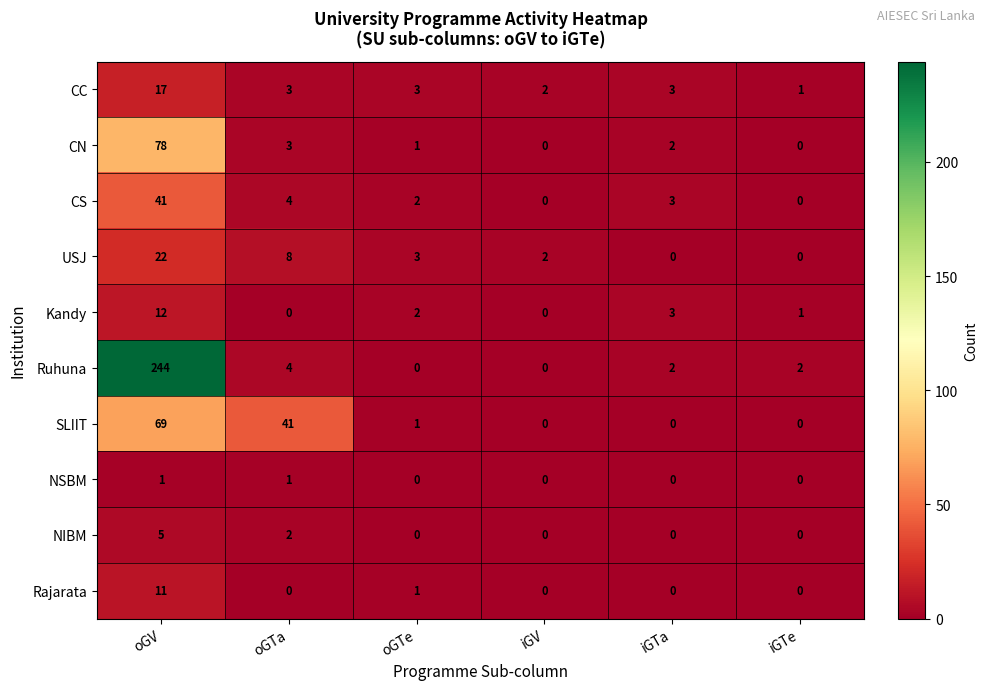

What is the difference between the maximum and minimum values in the CS series?

41